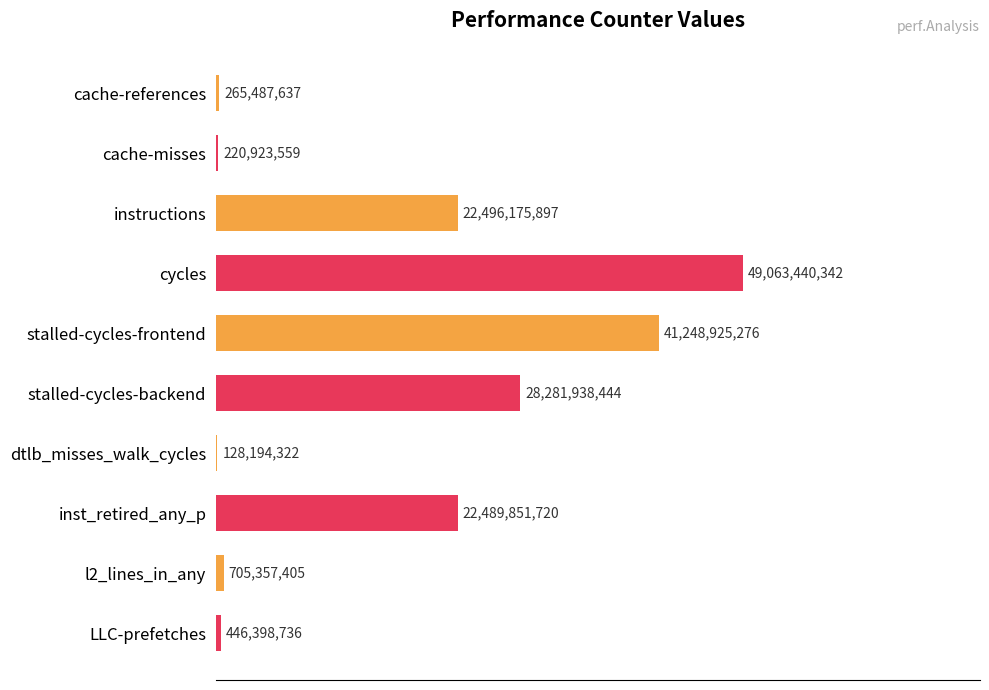

Are the bars horizontal?

Yes